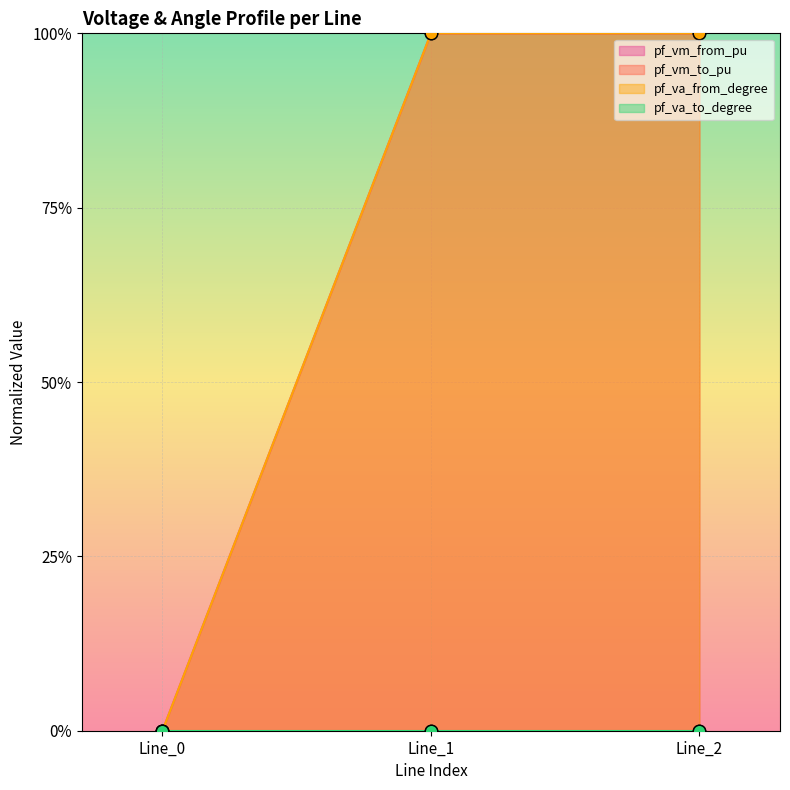

Which series reaches the maximum Y coordinate?

pf_vm_from_pu